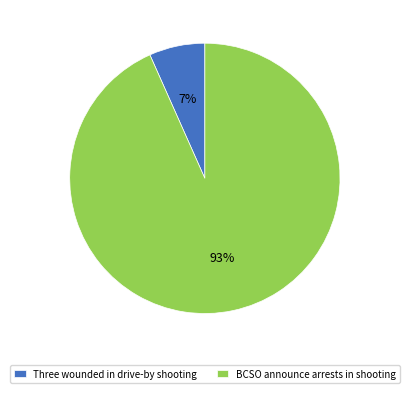

Rank the categories by value from lowest to highest.

Three wounded in drive-by shooting, BCSO announce arrests in shooting